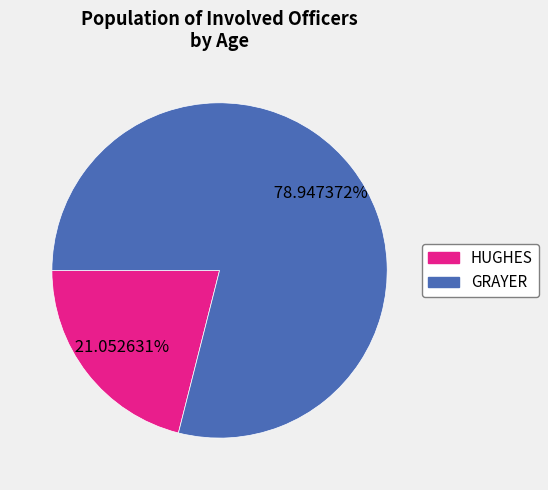

What is the ratio of the value at HUGHES to the value at GRAYER?

0.3